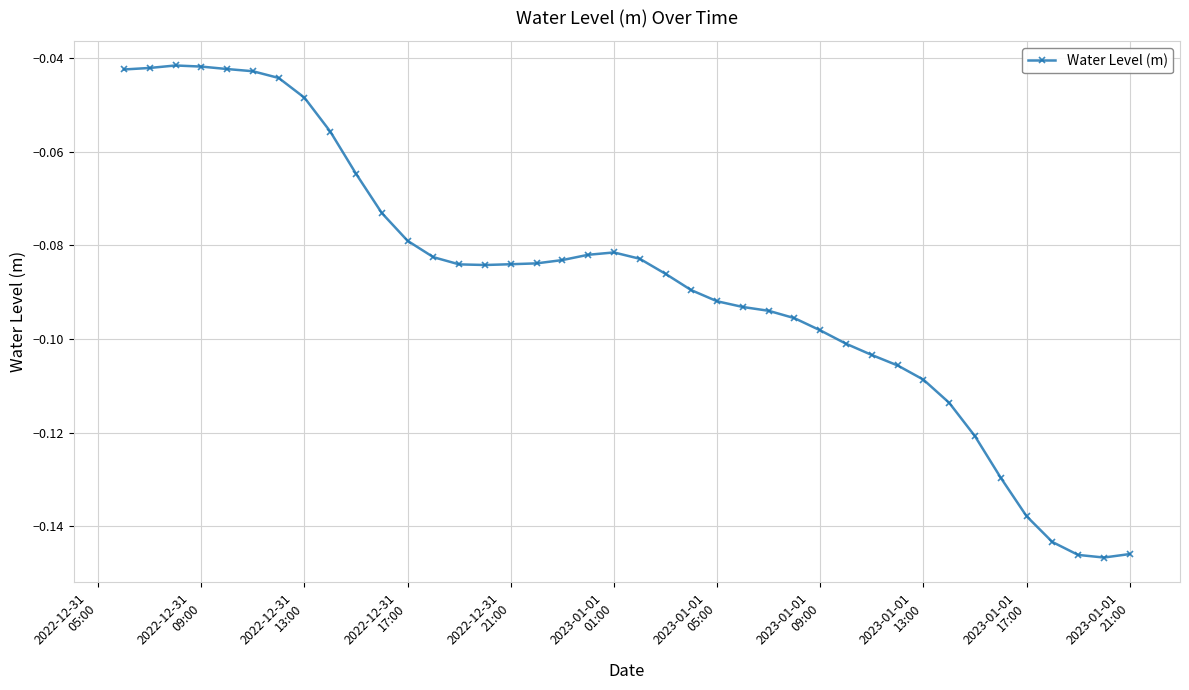

True or false: the data has more than 0 interior local peaks.

True